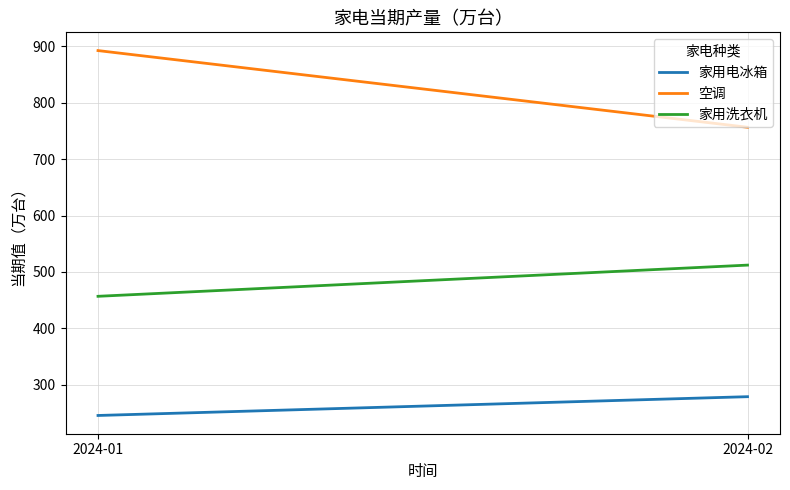

At which category is the sum across all series the highest?

2024-01